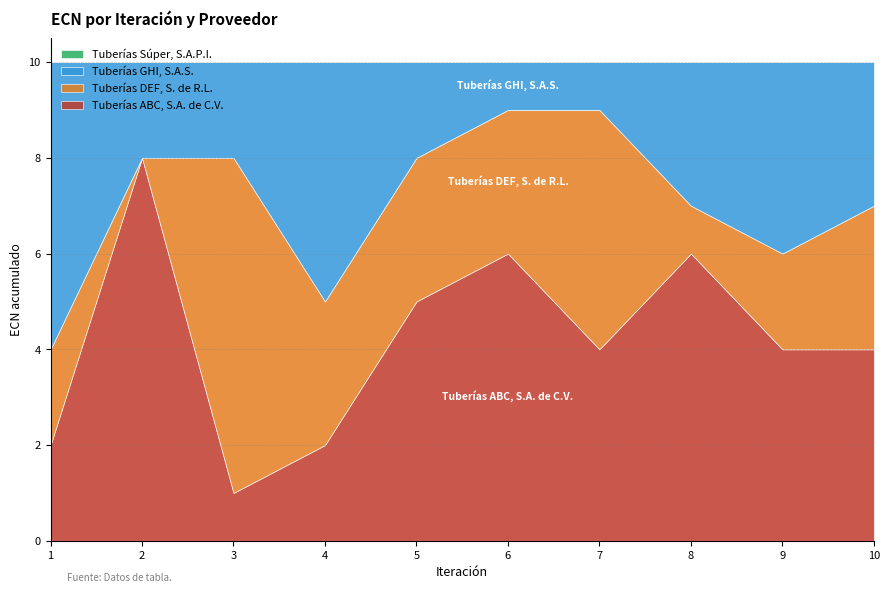

What is the total value across all series at 7?

10